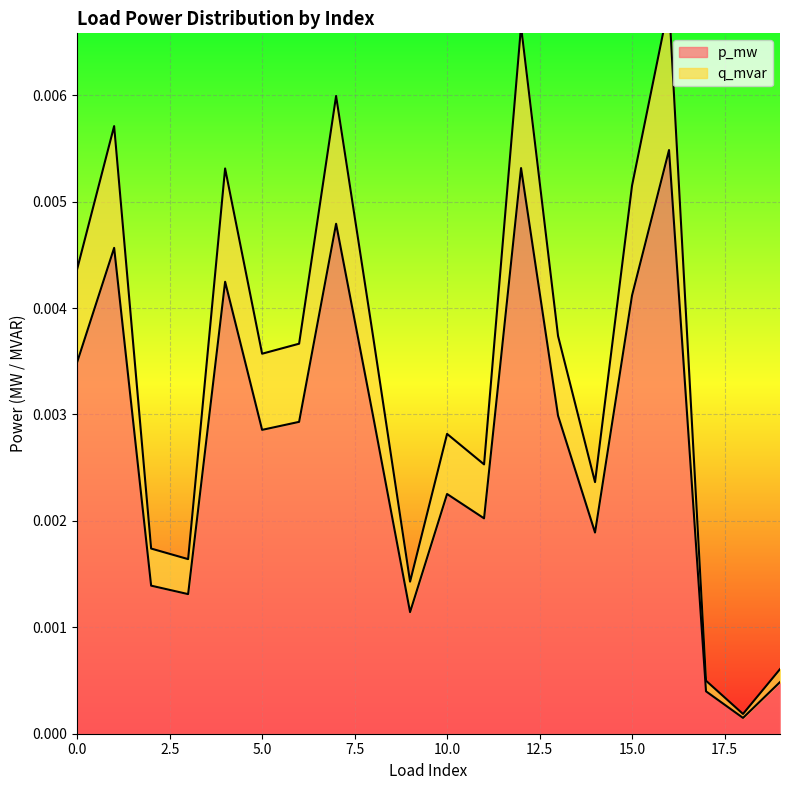

The p_mw series shows 0.0 at 10. True or false?

False